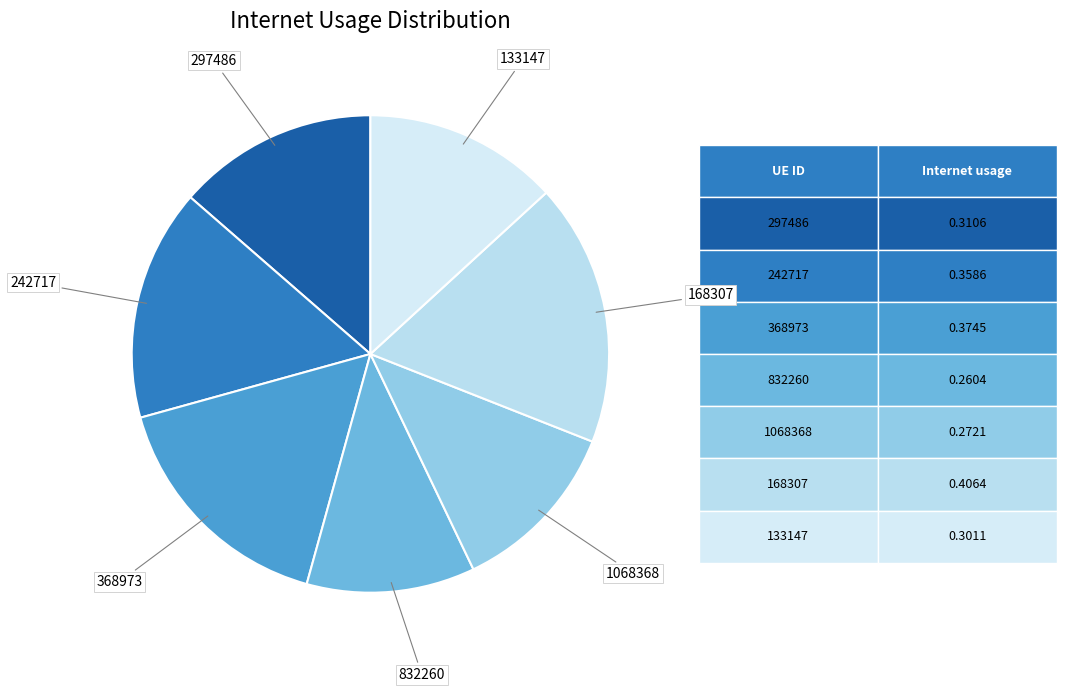

Which slice is the largest?

168307